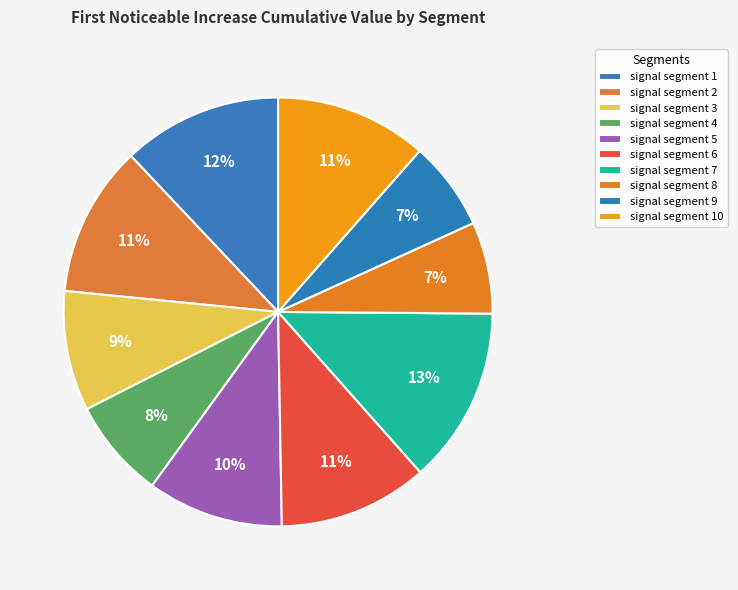

To the nearest percent, what percentage of the pie is signal segment 5?

10%